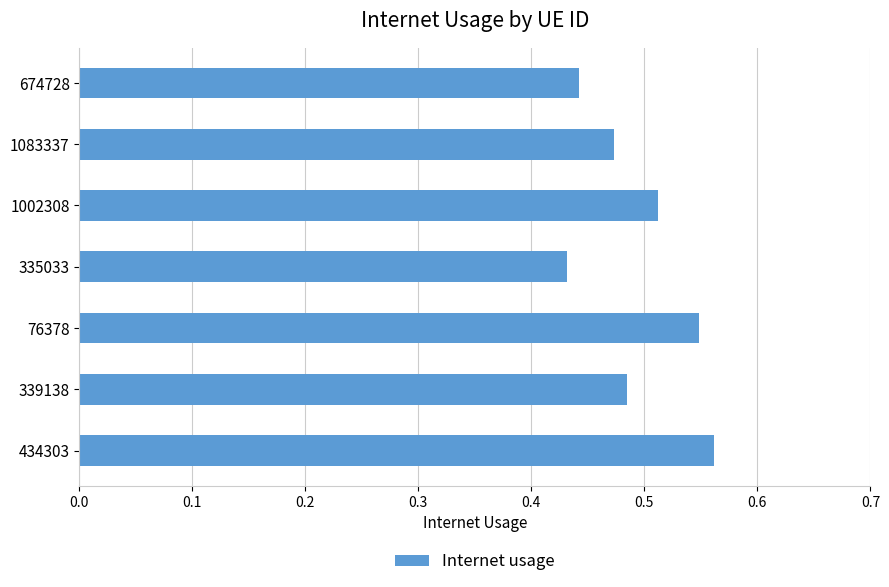

Which has a higher value, 434303 or 1083337?

434303